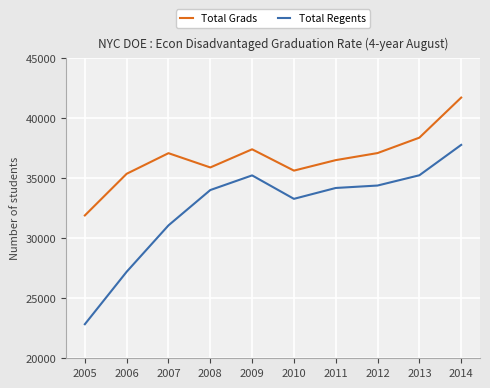

What are all the series names shown in the legend?

Total Grads, Total Regents